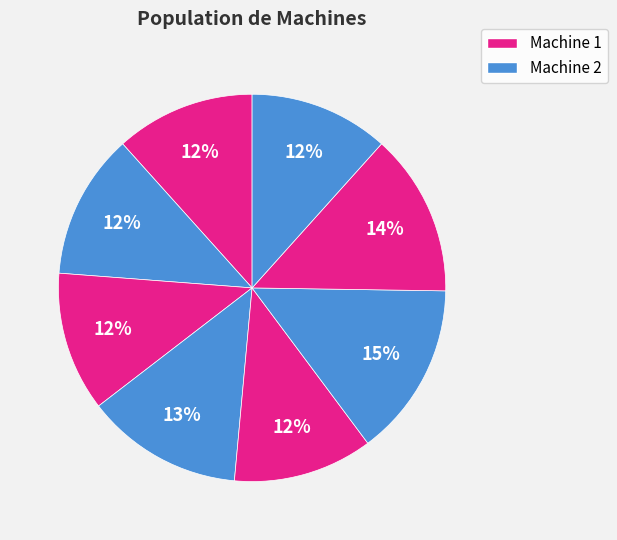

How many slices are in this pie chart?

8